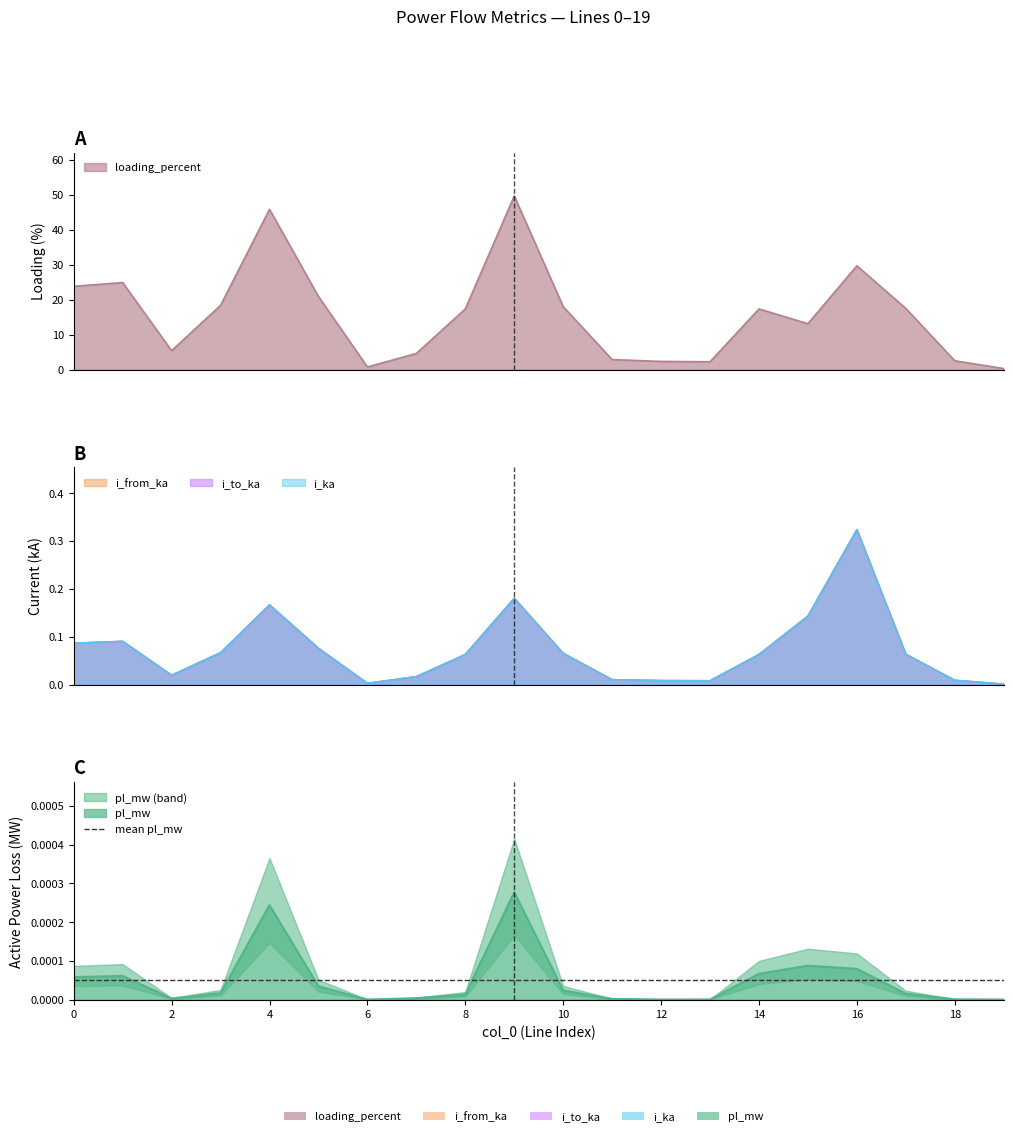

What is the value of the loading_percent point at the 11th from the left?

18.0